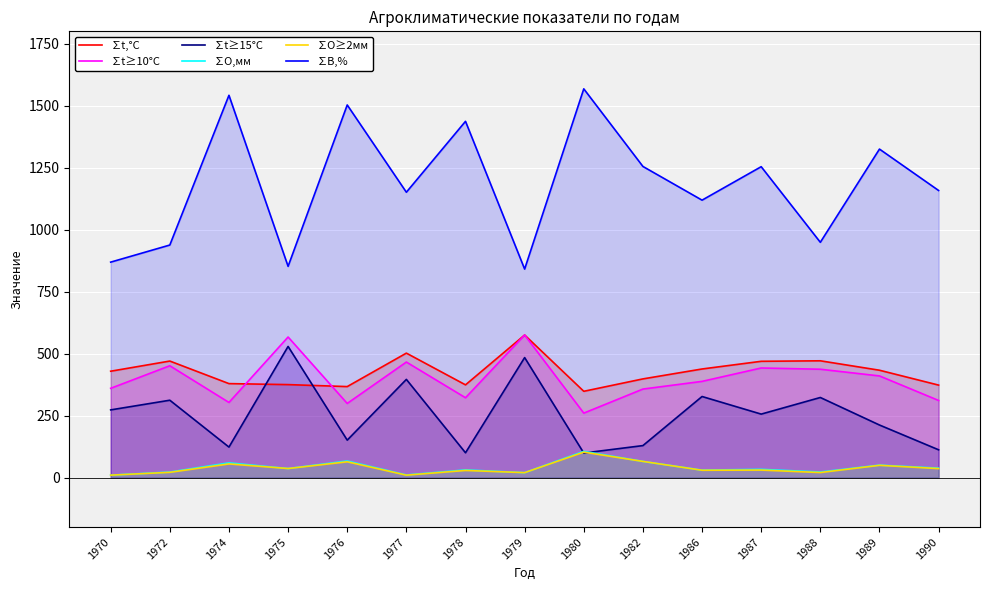

Reading left to right, list all the values displayed in this chart.

∑t,°C: 1970=429.0	1972=470.0	1974=379.0	1975=375.0	1976=367.0	1977=502.0	1978=374.0	1979=575.0	1980=348.0	1982=398.0	1986=438.0	1987=469.0	1988=471.0	1989=433.0	1990=373.0
∑t≥10°C: 1970=360.0	1972=451.0	1974=303.0	1975=567.0	1976=299.0	1977=466.0	1978=322.0	1979=575.0	1980=260.0	1982=357.0	1986=388.0	1987=442.0	1988=437.0	1989=410.0	1990=311.0
∑t≥15°C: 1970=273.0	1972=312.0	1974=123.0	1975=529.0	1976=151.0	1977=396.0	1978=100.0	1979=484.0	1980=99.0	1982=129.0	1986=327.0	1987=256.0	1988=323.0	1989=212.0	1990=112.0
∑О,мм: 1970=9.8	1972=22.3	1974=59.3	1975=36.5	1976=66.9	1977=10.6	1978=30.9	1979=19.9	1980=105.8	1982=65.2	1986=30.1	1987=33.2	1988=22.5	1989=50.2	1990=38.1
∑О≥2мм: 1970=9.8	1972=21.1	1974=55.0	1975=36.5	1976=63.6	1977=9.7	1978=28.7	1979=19.9	1980=102.5	1982=65.2	1986=29.5	1987=30.2	1988=20.3	1989=49.4	1990=36.2
∑В,%: 1970=869.0	1972=938.0	1974=1542.0	1975=852.0	1976=1503.0	1977=1151.0	1978=1437.0	1979=841.0	1980=1568.0	1982=1255.0	1986=1119.0	1987=1254.0	1988=949.0	1989=1325.0	1990=1158.0